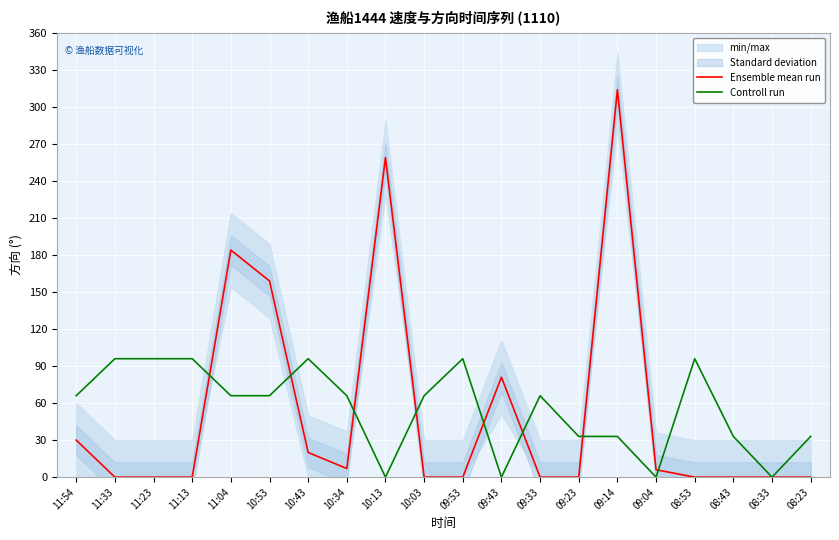

Where does the Controll run series first go above 66?

11:33